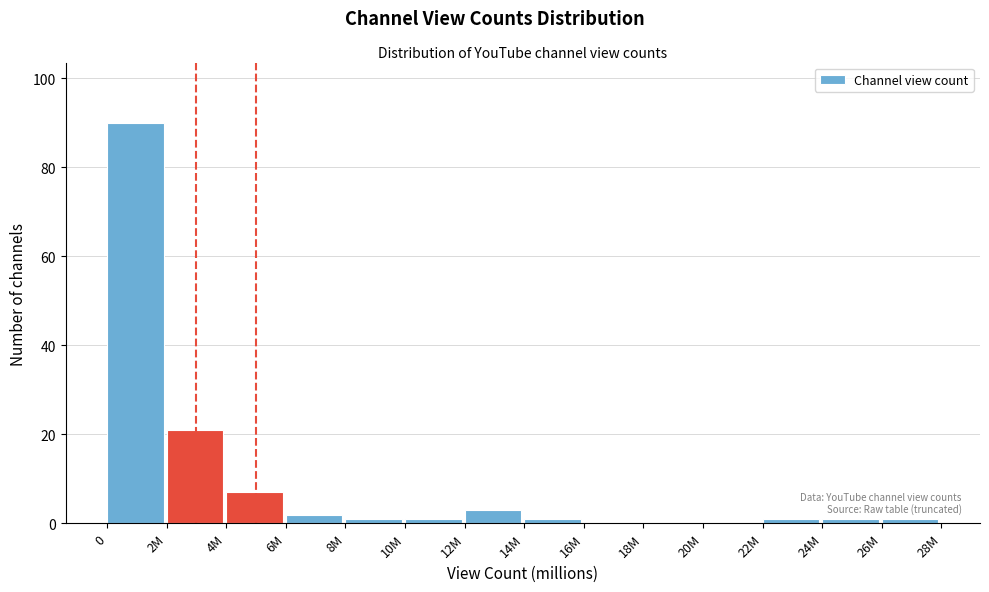

Reading left to right, what are all the values shown in this chart?

0=90	2M=21	4M=7	6M=2	8M=1	10M=1	12M=3	14M=1	16M=0	18M=0	20M=0	22M=1	24M=1	26M=1